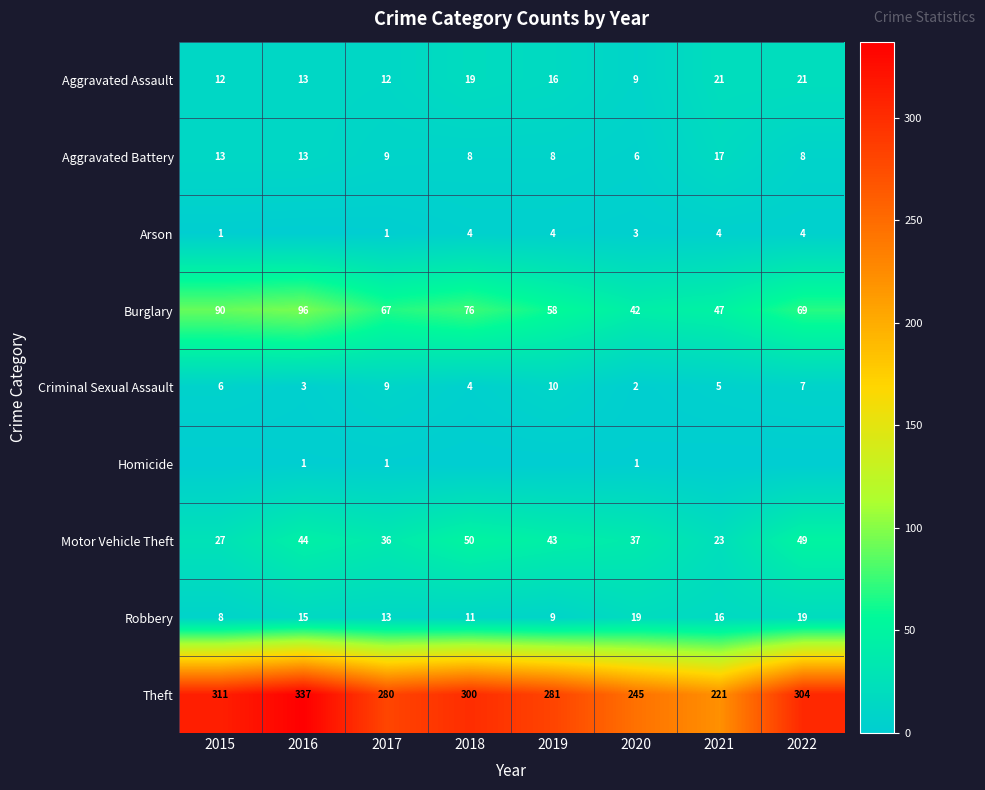

At which label does Criminal Sexual Assault reach its minimum?

2020